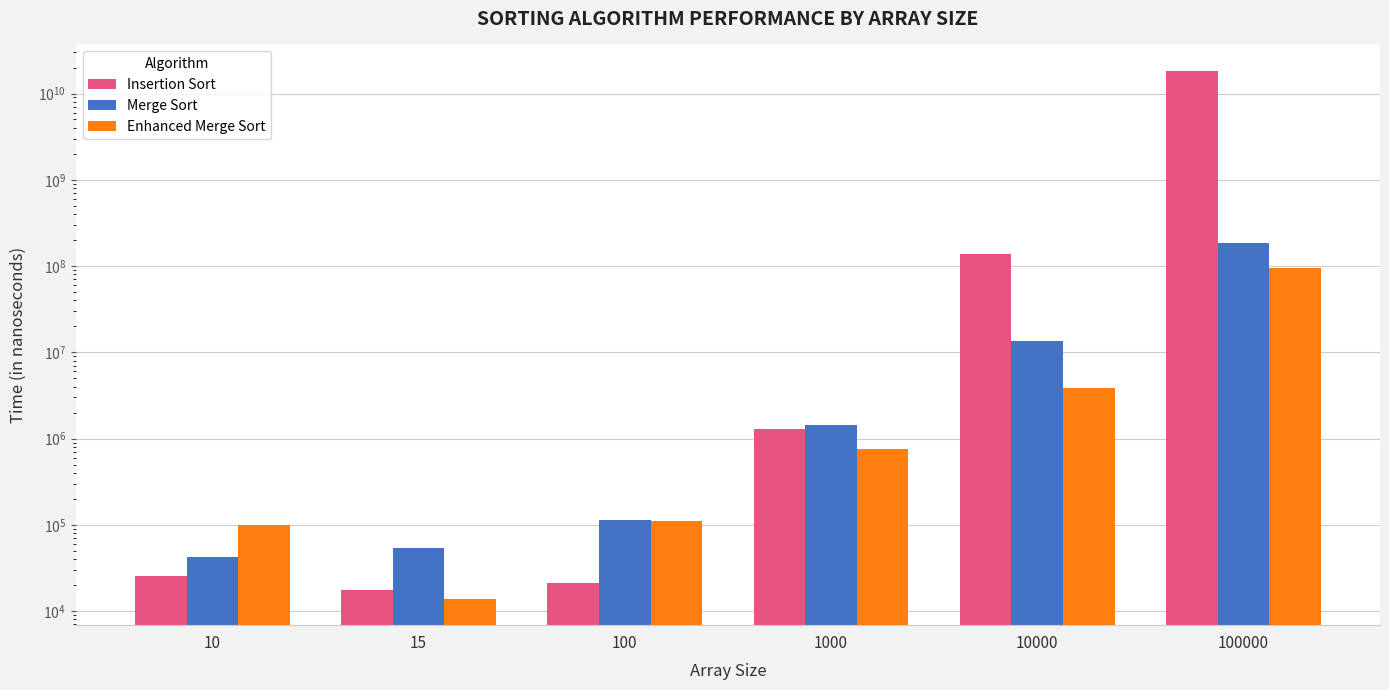

Between 100 and 10000, which is larger?

10000